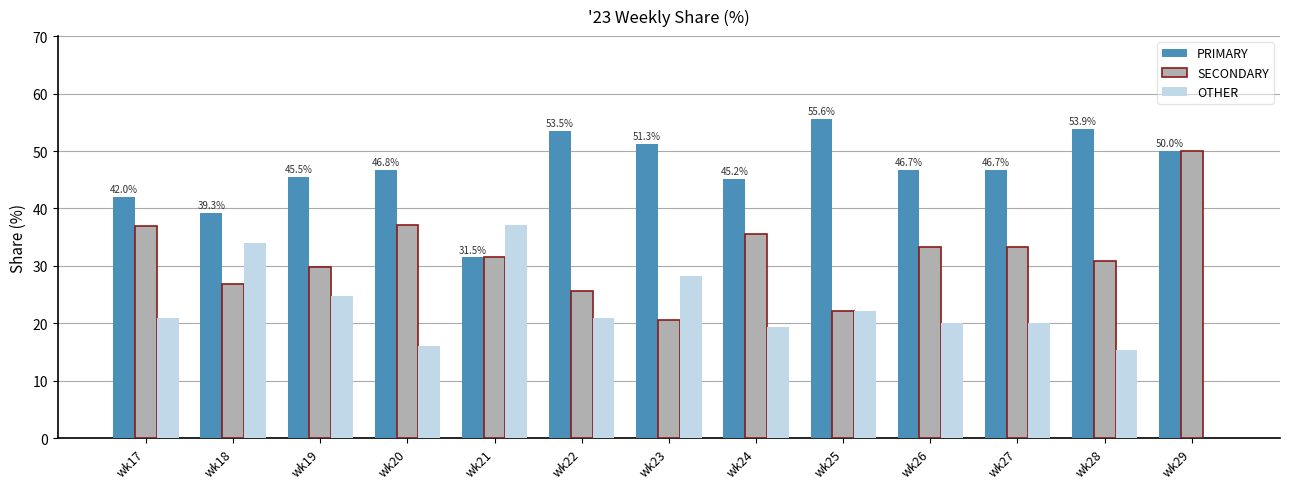

Which series has the largest total across all categories?

PRIMARY